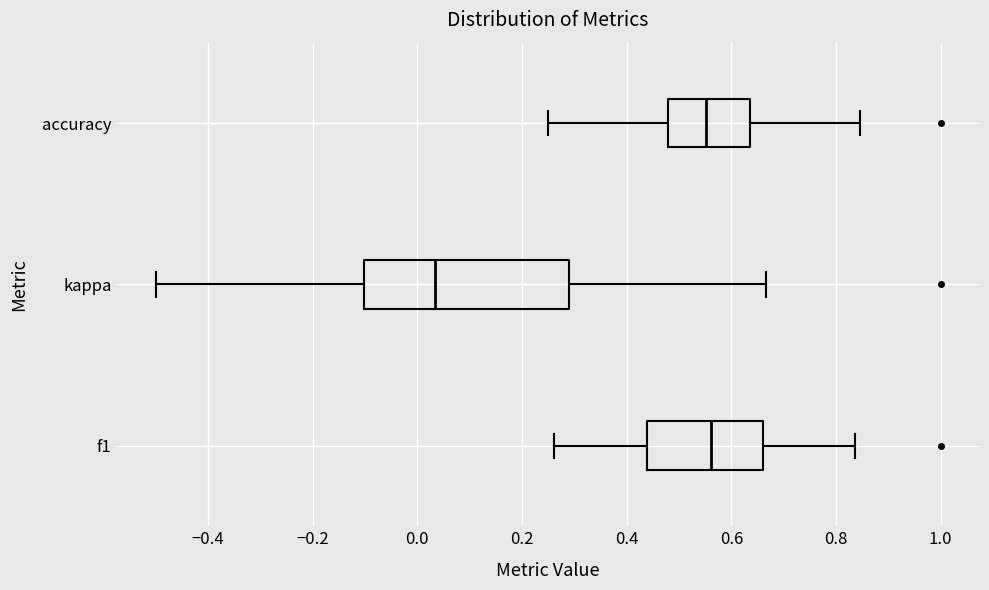

Which box's median line is the furthest to the left?

kappa